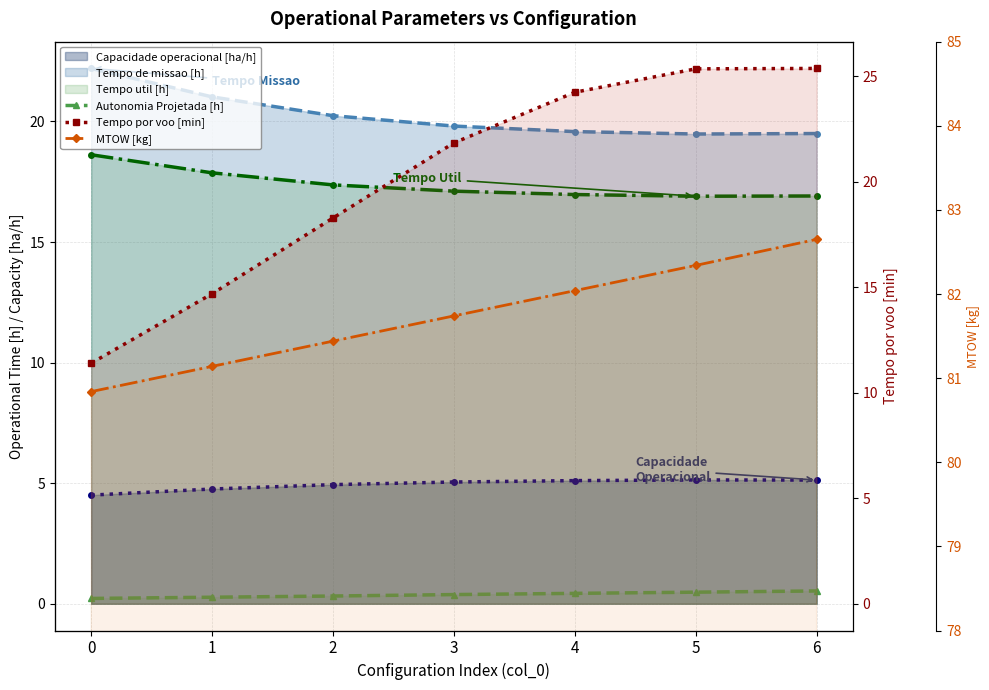

Which series changed the most between 0 and 3?

Tempo por voo [min]